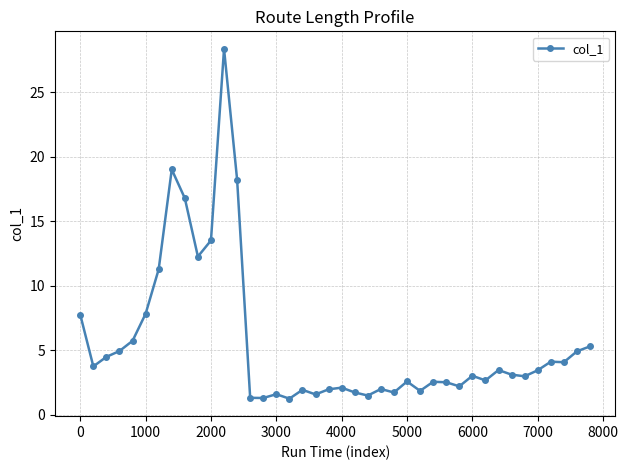

True or false: the data has more than 1 interior local peaks.

True